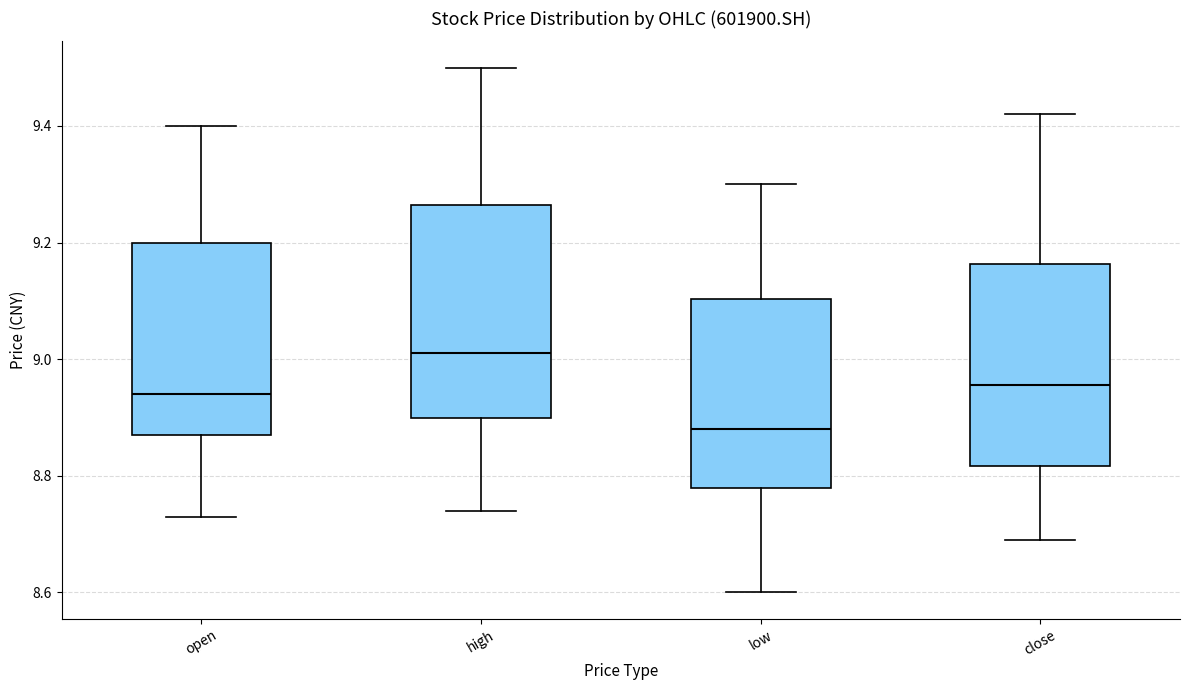

Reading left to right, read every box against the y-axis: the position of its median line, the range the box covers, and the ends of its whiskers. The values are not printed on the chart, so give them approximately, as read against the axis.

open: median 8.94, box 8.88 to 9.20, whiskers 8.74 to 9.40
high: median 9.02, box 8.90 to 9.26, whiskers 8.74 to 9.50
low: median 8.88, box 8.78 to 9.10, whiskers 8.60 to 9.30
close: median 8.96, box 8.82 to 9.16, whiskers 8.70 to 9.42